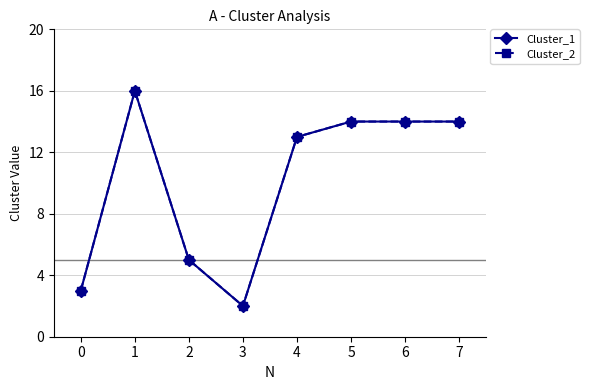

What are all the series names shown in the legend?

Cluster_1, Cluster_2